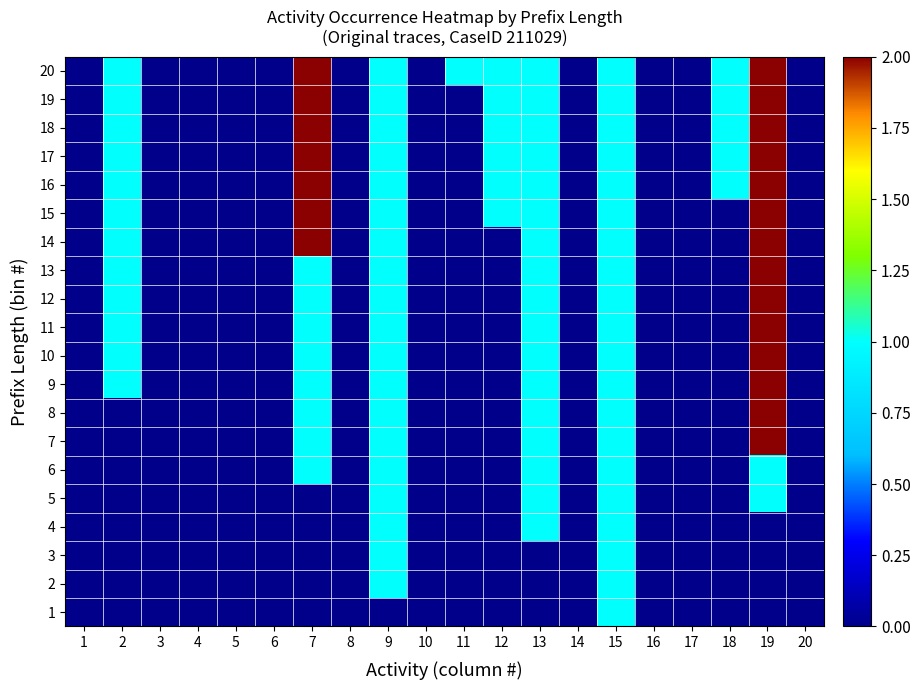

Reading left to right, extract all data points from this chart.

1: 1=0	2=0	3=0	4=0	5=0	6=0	7=0	8=0	9=0	10=0	11=0	12=0	13=0	14=0	15=1	16=0	17=0	18=0	19=0	20=0
2: 1=0	2=0	3=0	4=0	5=0	6=0	7=0	8=0	9=1	10=0	11=0	12=0	13=0	14=0	15=1	16=0	17=0	18=0	19=0	20=0
3: 1=0	2=0	3=0	4=0	5=0	6=0	7=0	8=0	9=1	10=0	11=0	12=0	13=0	14=0	15=1	16=0	17=0	18=0	19=0	20=0
4: 1=0	2=0	3=0	4=0	5=0	6=0	7=0	8=0	9=1	10=0	11=0	12=0	13=1	14=0	15=1	16=0	17=0	18=0	19=0	20=0
5: 1=0	2=0	3=0	4=0	5=0	6=0	7=0	8=0	9=1	10=0	11=0	12=0	13=1	14=0	15=1	16=0	17=0	18=0	19=1	20=0
6: 1=0	2=0	3=0	4=0	5=0	6=0	7=1	8=0	9=1	10=0	11=0	12=0	13=1	14=0	15=1	16=0	17=0	18=0	19=1	20=0
7: 1=0	2=0	3=0	4=0	5=0	6=0	7=1	8=0	9=1	10=0	11=0	12=0	13=1	14=0	15=1	16=0	17=0	18=0	19=2	20=0
8: 1=0	2=0	3=0	4=0	5=0	6=0	7=1	8=0	9=1	10=0	11=0	12=0	13=1	14=0	15=1	16=0	17=0	18=0	19=2	20=0
9: 1=0	2=1	3=0	4=0	5=0	6=0	7=1	8=0	9=1	10=0	11=0	12=0	13=1	14=0	15=1	16=0	17=0	18=0	19=2	20=0
10: 1=0	2=1	3=0	4=0	5=0	6=0	7=1	8=0	9=1	10=0	11=0	12=0	13=1	14=0	15=1	16=0	17=0	18=0	19=2	20=0
11: 1=0	2=1	3=0	4=0	5=0	6=0	7=1	8=0	9=1	10=0	11=0	12=0	13=1	14=0	15=1	16=0	17=0	18=0	19=2	20=0
12: 1=0	2=1	3=0	4=0	5=0	6=0	7=1	8=0	9=1	10=0	11=0	12=0	13=1	14=0	15=1	16=0	17=0	18=0	19=2	20=0
13: 1=0	2=1	3=0	4=0	5=0	6=0	7=1	8=0	9=1	10=0	11=0	12=0	13=1	14=0	15=1	16=0	17=0	18=0	19=2	20=0
14: 1=0	2=1	3=0	4=0	5=0	6=0	7=2	8=0	9=1	10=0	11=0	12=0	13=1	14=0	15=1	16=0	17=0	18=0	19=2	20=0
15: 1=0	2=1	3=0	4=0	5=0	6=0	7=2	8=0	9=1	10=0	11=0	12=1	13=1	14=0	15=1	16=0	17=0	18=0	19=2	20=0
16: 1=0	2=1	3=0	4=0	5=0	6=0	7=2	8=0	9=1	10=0	11=0	12=1	13=1	14=0	15=1	16=0	17=0	18=1	19=2	20=0
17: 1=0	2=1	3=0	4=0	5=0	6=0	7=2	8=0	9=1	10=0	11=0	12=1	13=1	14=0	15=1	16=0	17=0	18=1	19=2	20=0
18: 1=0	2=1	3=0	4=0	5=0	6=0	7=2	8=0	9=1	10=0	11=0	12=1	13=1	14=0	15=1	16=0	17=0	18=1	19=2	20=0
19: 1=0	2=1	3=0	4=0	5=0	6=0	7=2	8=0	9=1	10=0	11=0	12=1	13=1	14=0	15=1	16=0	17=0	18=1	19=2	20=0
20: 1=0	2=1	3=0	4=0	5=0	6=0	7=2	8=0	9=1	10=0	11=1	12=1	13=1	14=0	15=1	16=0	17=0	18=1	19=2	20=0